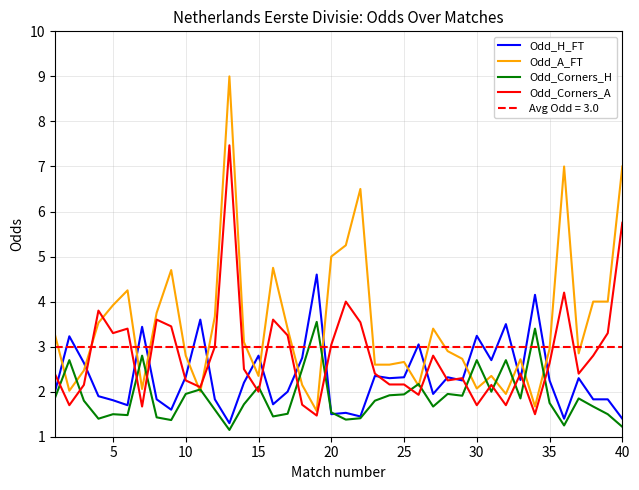

Which series ends up on top after the final intersection of Odd_Corners_A and Odd_A_FT?

Odd_A_FT